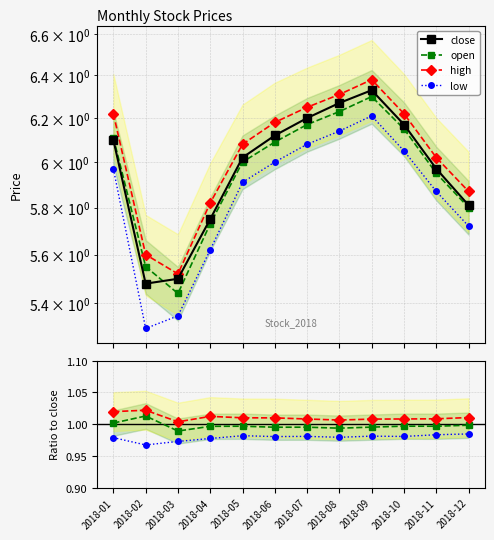

What are all the series names shown in the legend?

open, high, low, close